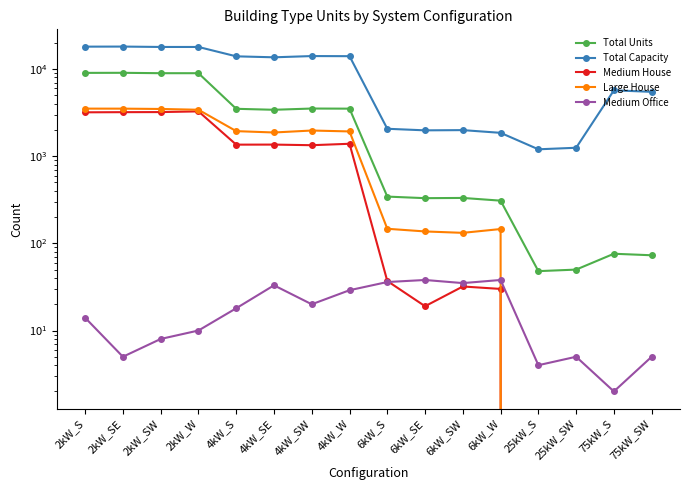

What is the maximum value shown in the chart?

18106